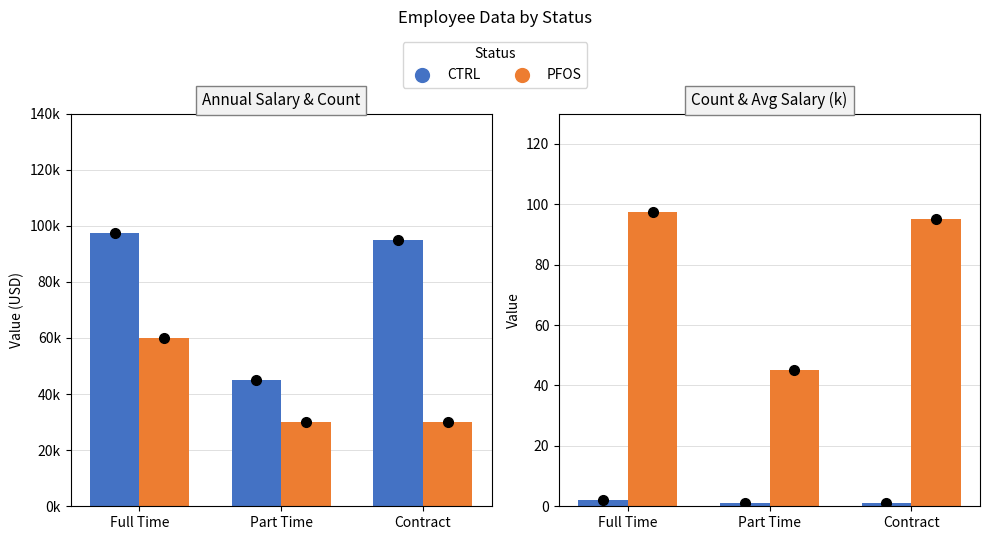

Reading right to left, list all the values displayed in this chart.

Annual Salary: Contract=95000.0	Part Time=45000.0	Full Time=97500.0
Count (×30k): Contract=30000.0	Part Time=30000.0	Full Time=60000.0
Employee Count: Contract=1.0	Part Time=1.0	Full Time=2.0
Avg Salary (k): Contract=95.0	Part Time=45.0	Full Time=97.5